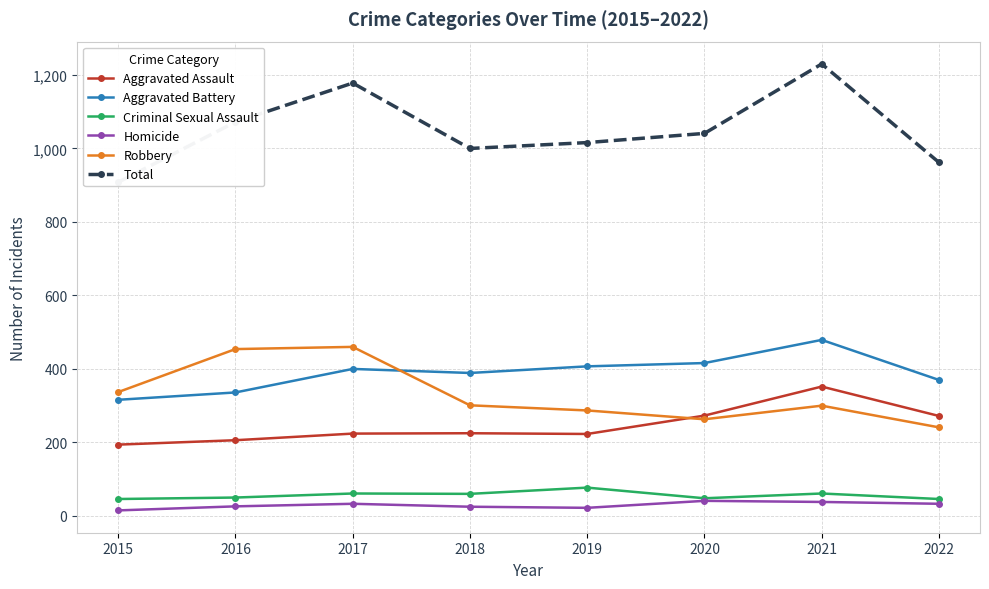

Reading left to right, what are all the values shown in this chart?

Aggravated Assault: 194	206	224	225	223	273	352	272
Aggravated Battery: 316	336	400	389	407	416	479	370
Criminal Sexual Assault: 46	50	61	60	77	48	61	46
Homicide: 15	26	33	25	22	41	38	33
Robbery: 337	454	460	301	287	263	300	241
Total: 908	1072	1178	1000	1016	1041	1230	962